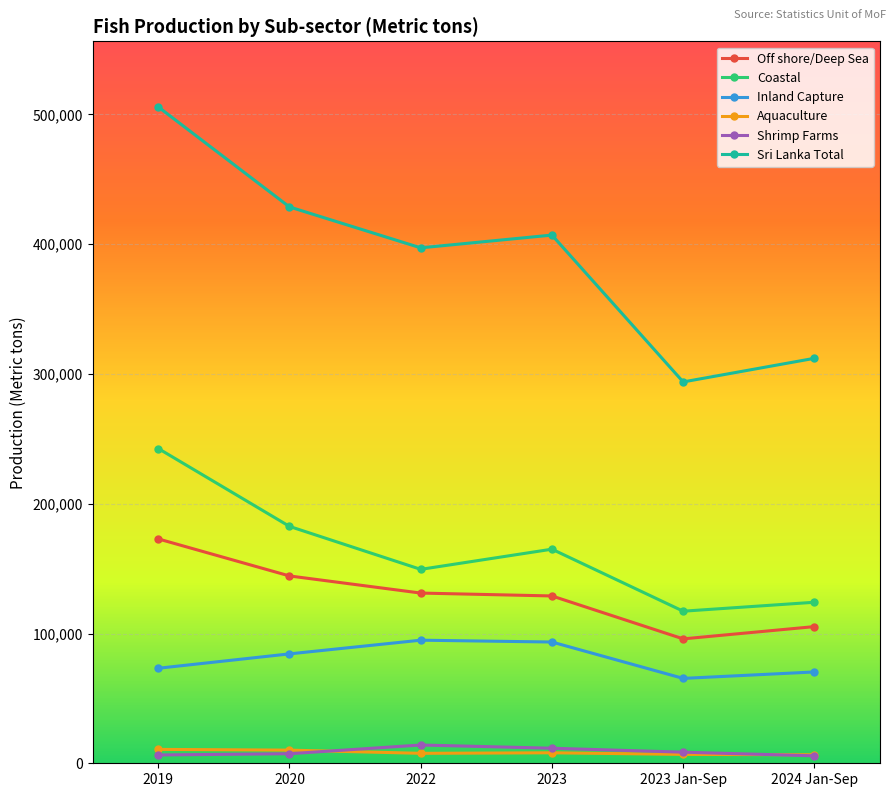

What is the sum of the Shrimp Farms values at 2023 Jan-Sep and 2023?

20155